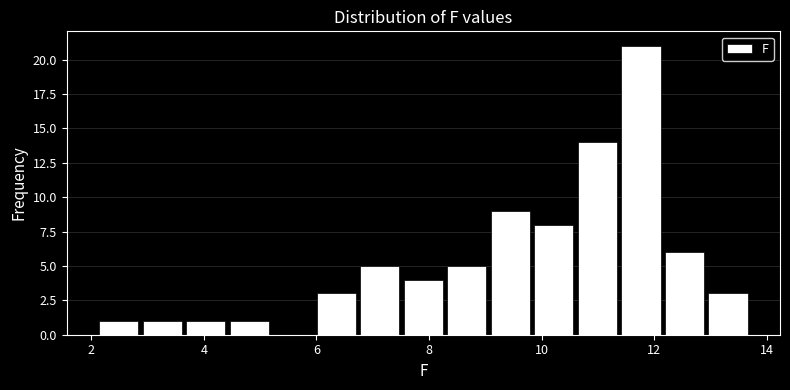

Read against the x-axis, roughly where is the centre of the tallest bar?

11.8